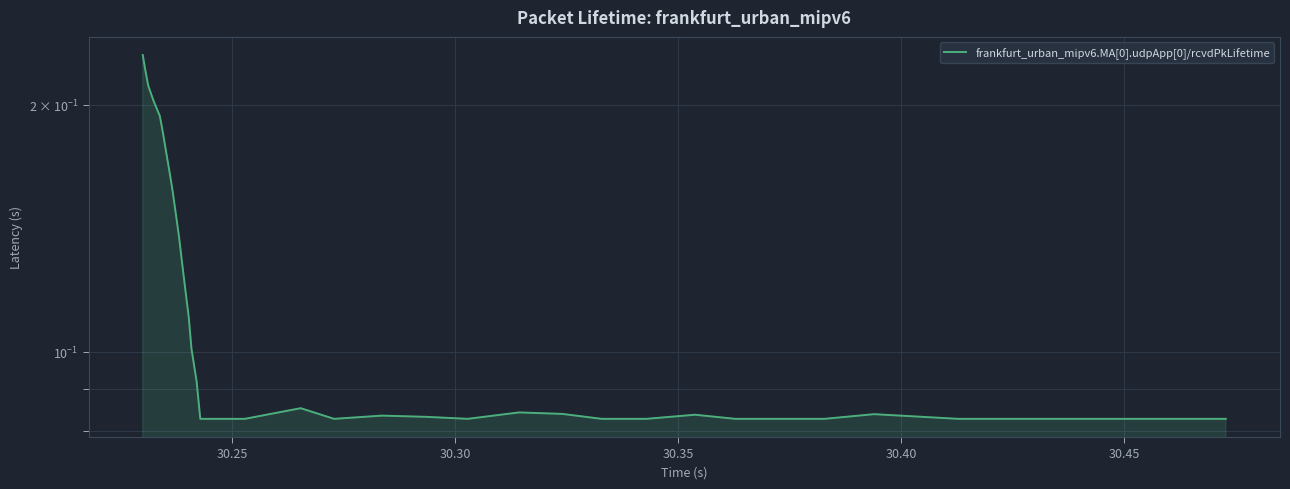

What is the greatest value displayed?

0.2